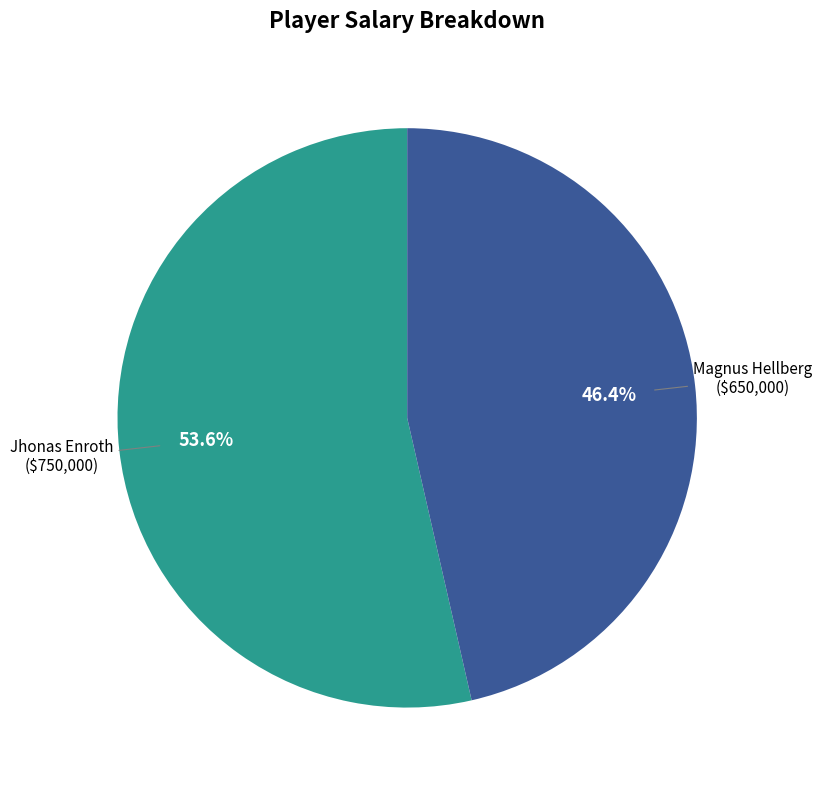

Is there any slice that represents more than half of the pie?

Yes